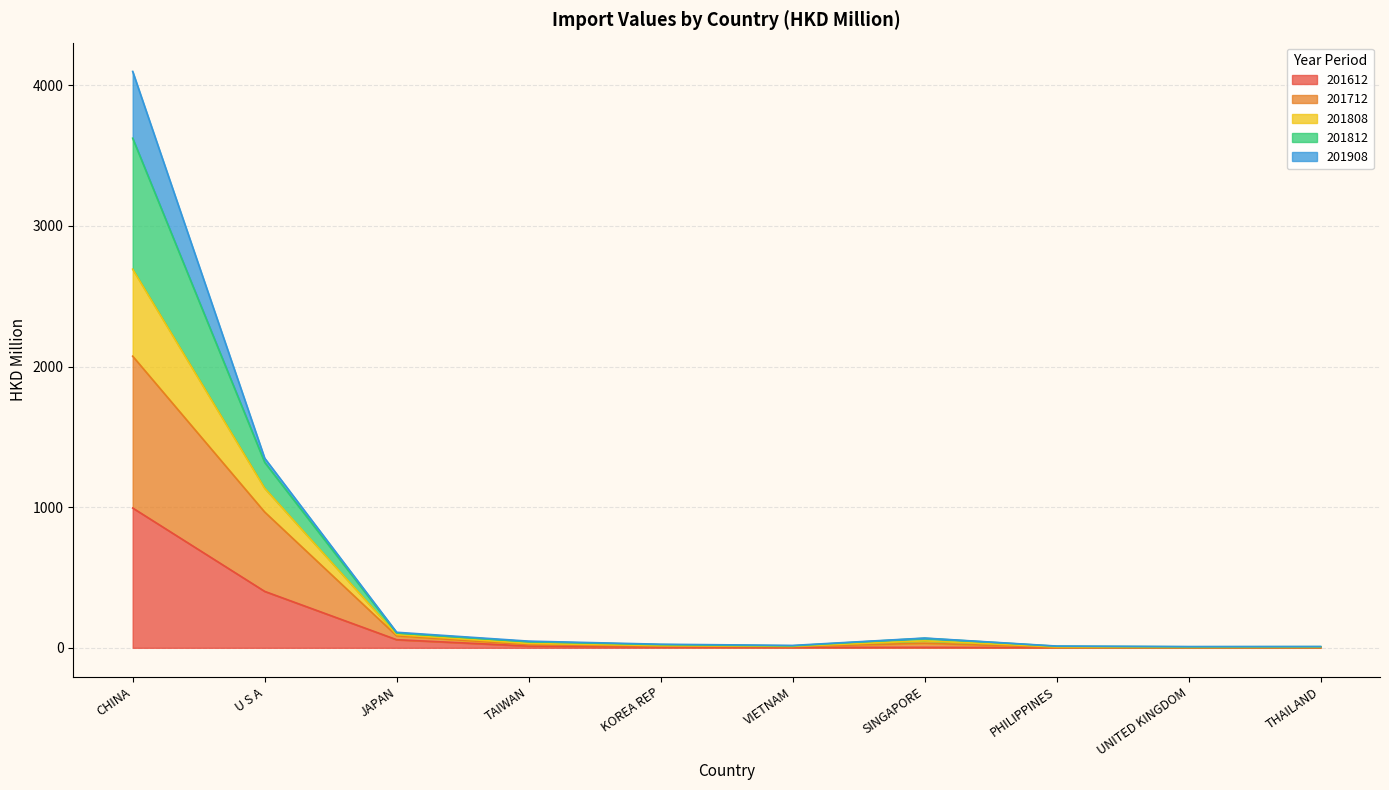

Which category has the highest value in the 201612 series?

CHINA